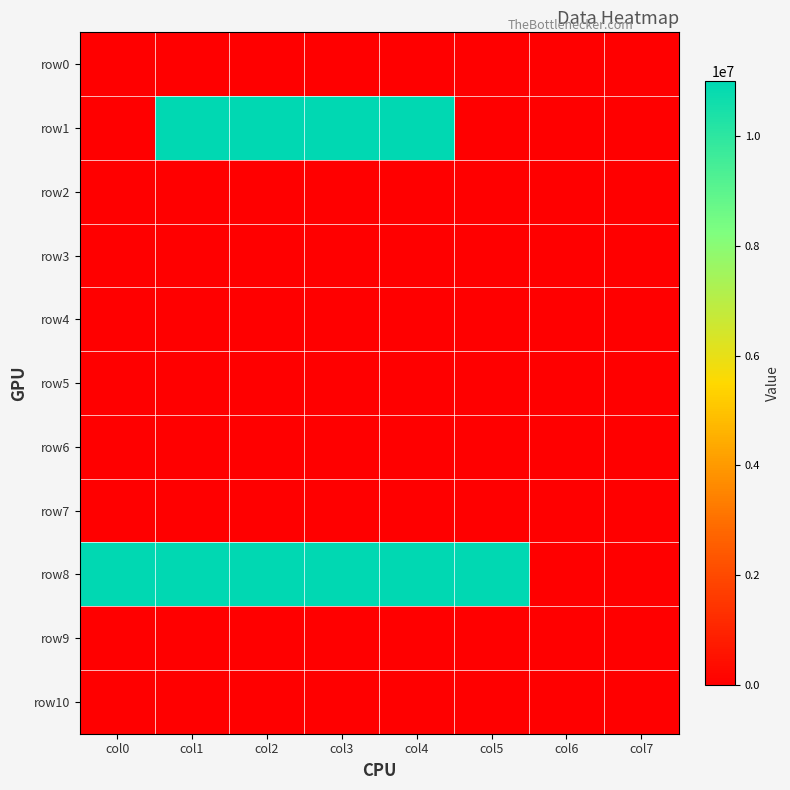

Rank the series by their maximum value, from lowest to highest.

row0, row2, row3, row4, row5, row6, row7, row9, row10, row1, row8